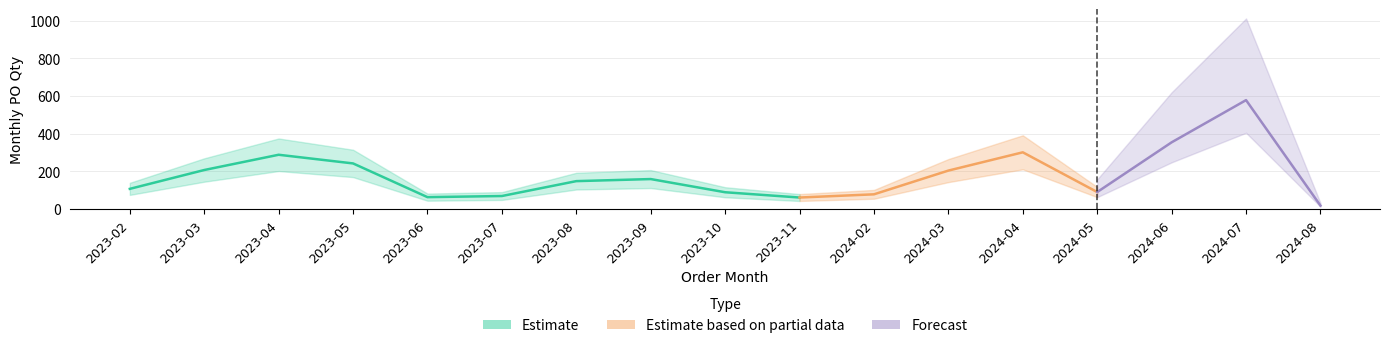

Where is the first local maximum?

2023-04